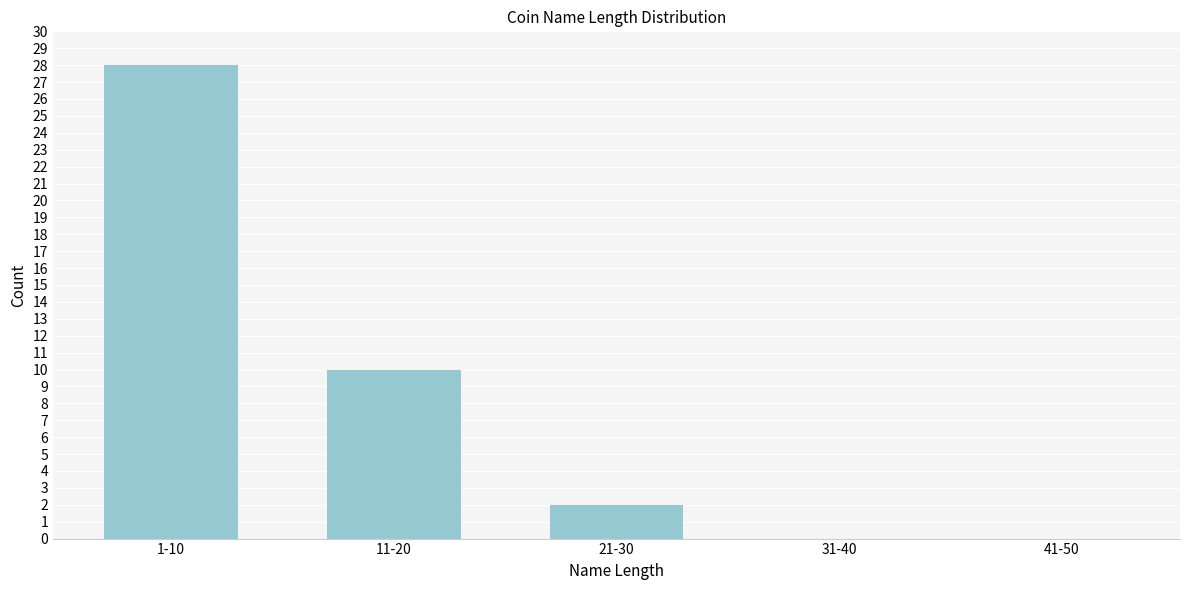

Reading left to right, transcribe all the data shown in this chart.

1-10=28	11-20=10	21-30=2	31-40=0	41-50=0